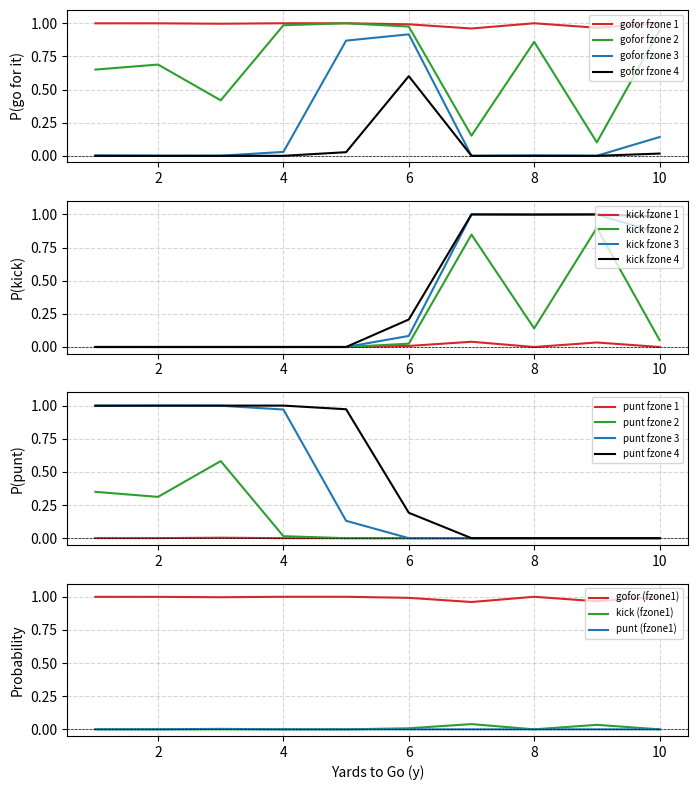

True or false: gofor_fzone1 and gofor_fzone2 intersect in this chart.

False